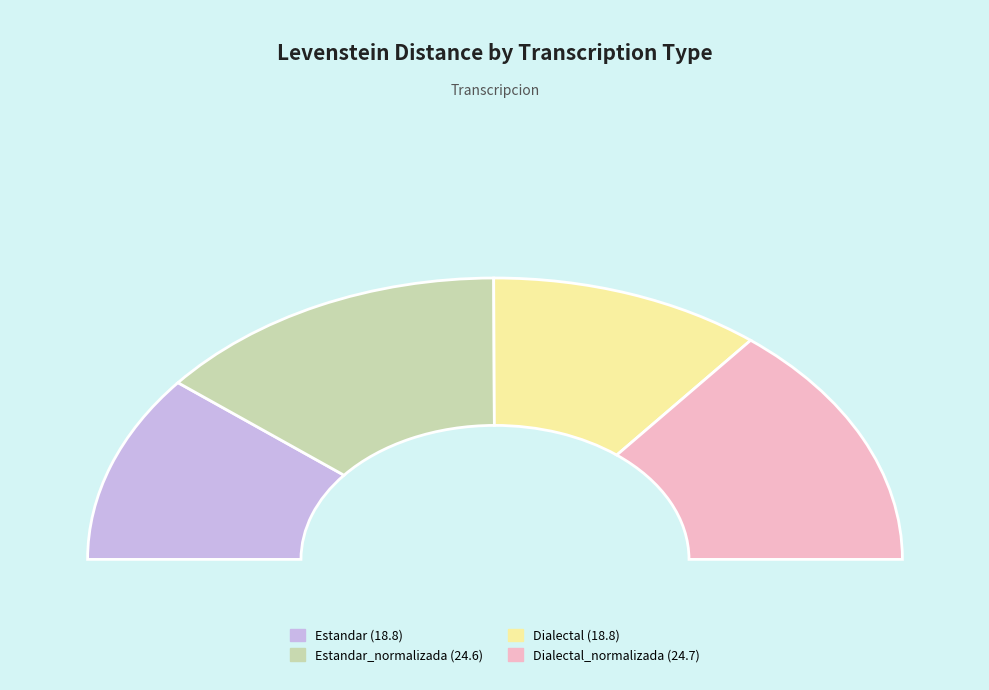

Does Dialectal_normalizada account for over 50% of the chart?

No